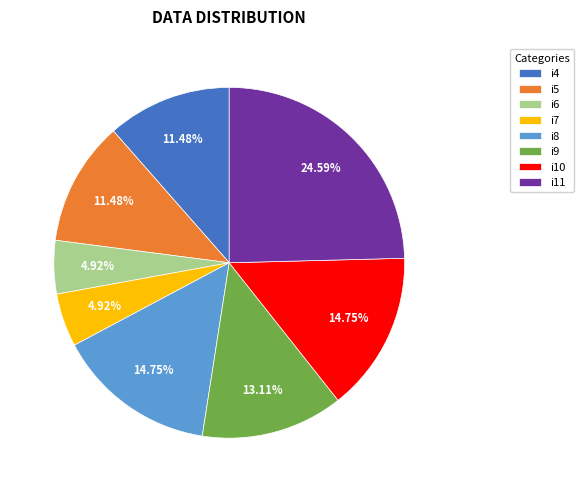

Does any single category account for the majority?

No